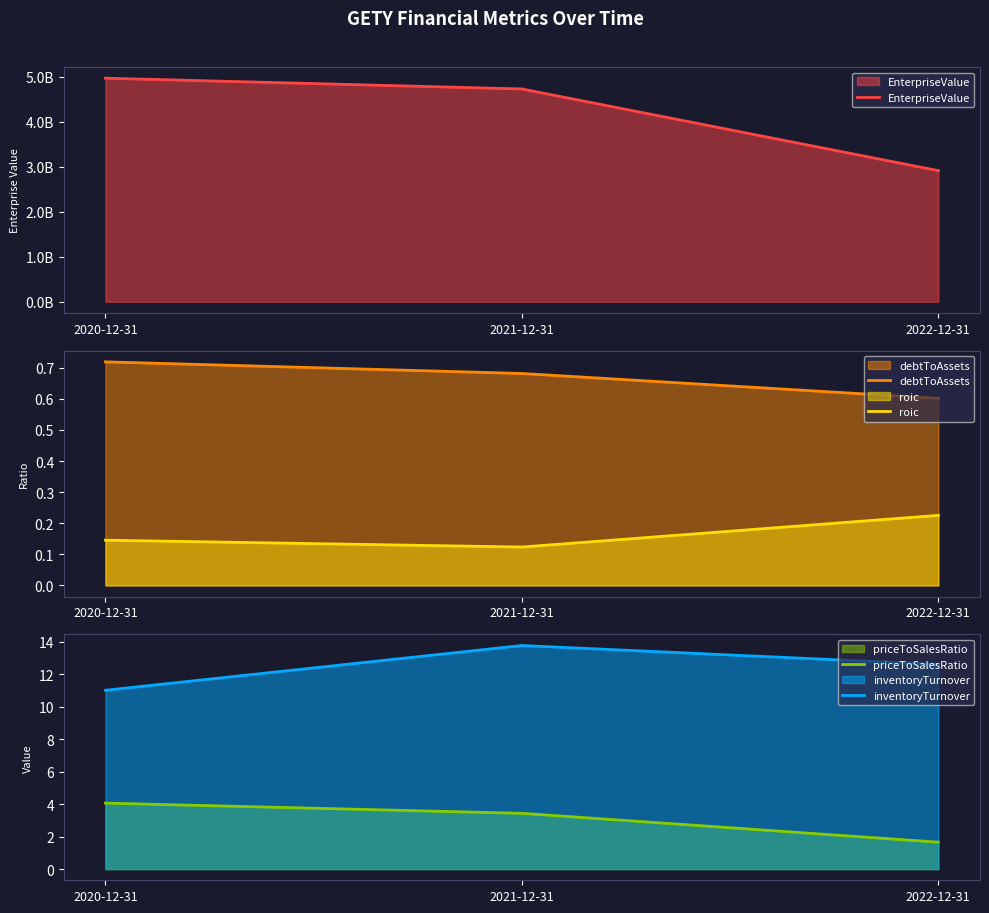

Count the number of data series in this chart.

5